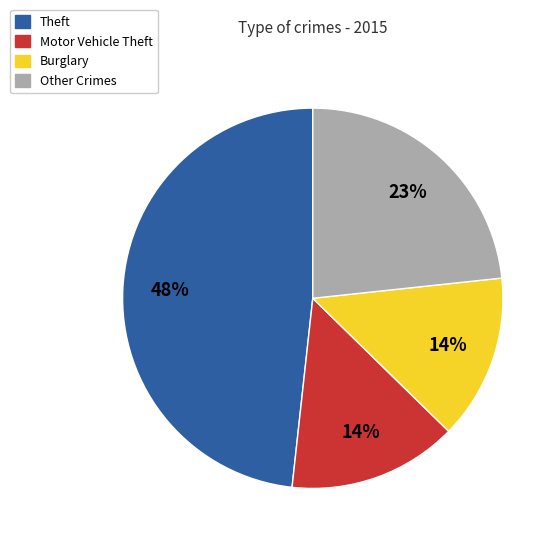

Does Burglary account for over 50% of the chart?

No